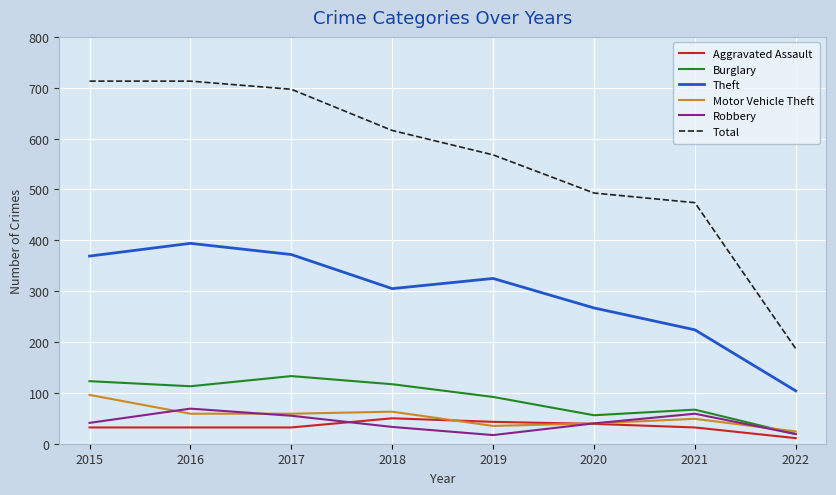

Where does the Theft series first go above 325?

2015